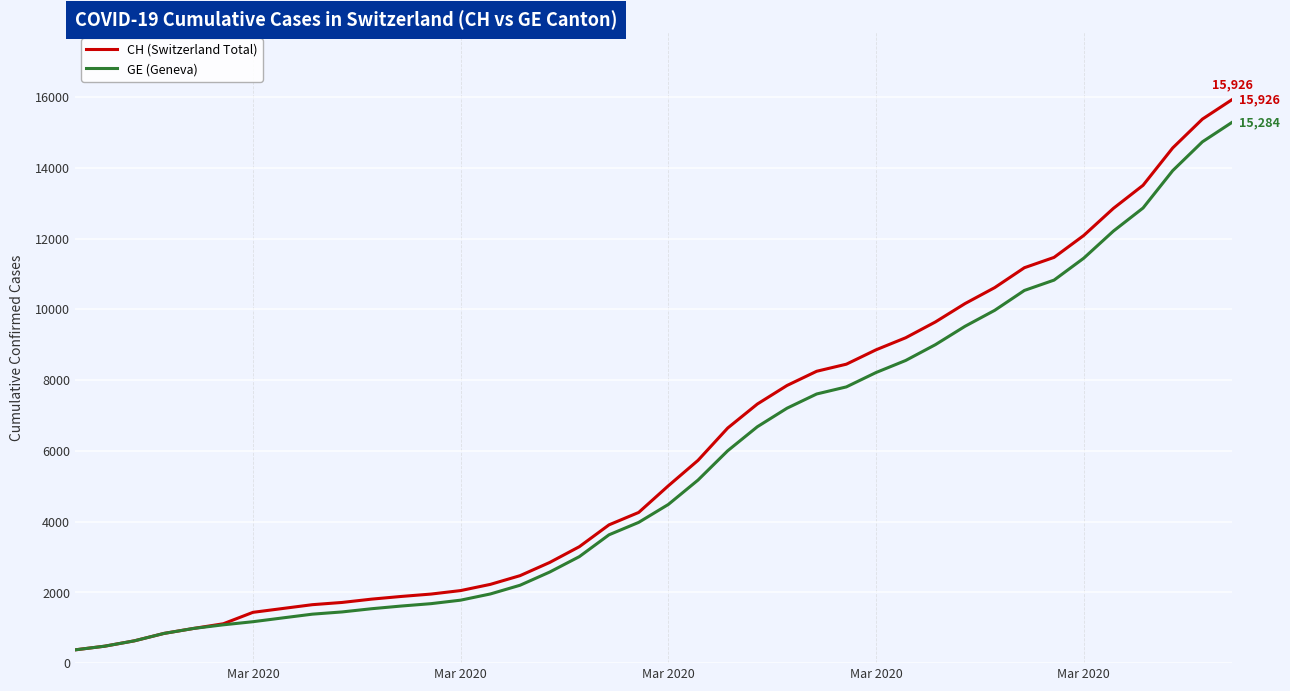

Rank the series by their maximum value, from highest to lowest.

CH (Switzerland Total), GE (Geneva)